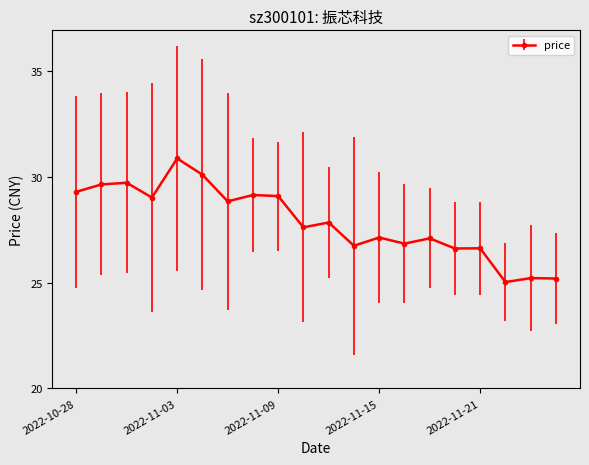

What is the maximum value shown in the chart?

30.9